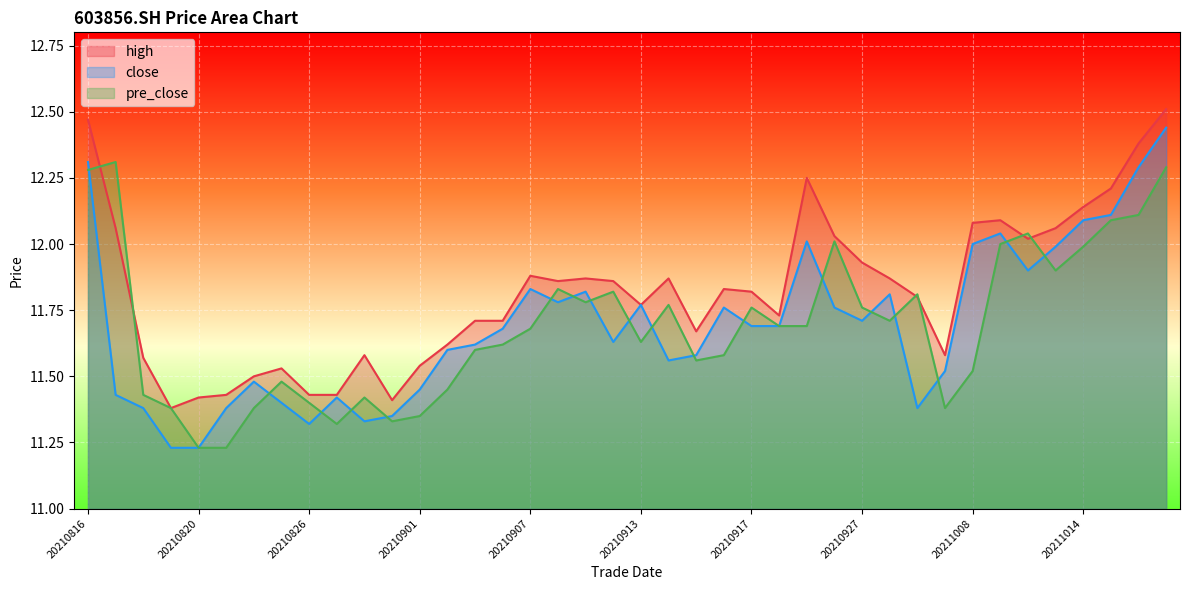

What is the difference between the highest and lowest values at 20210817?

0.9